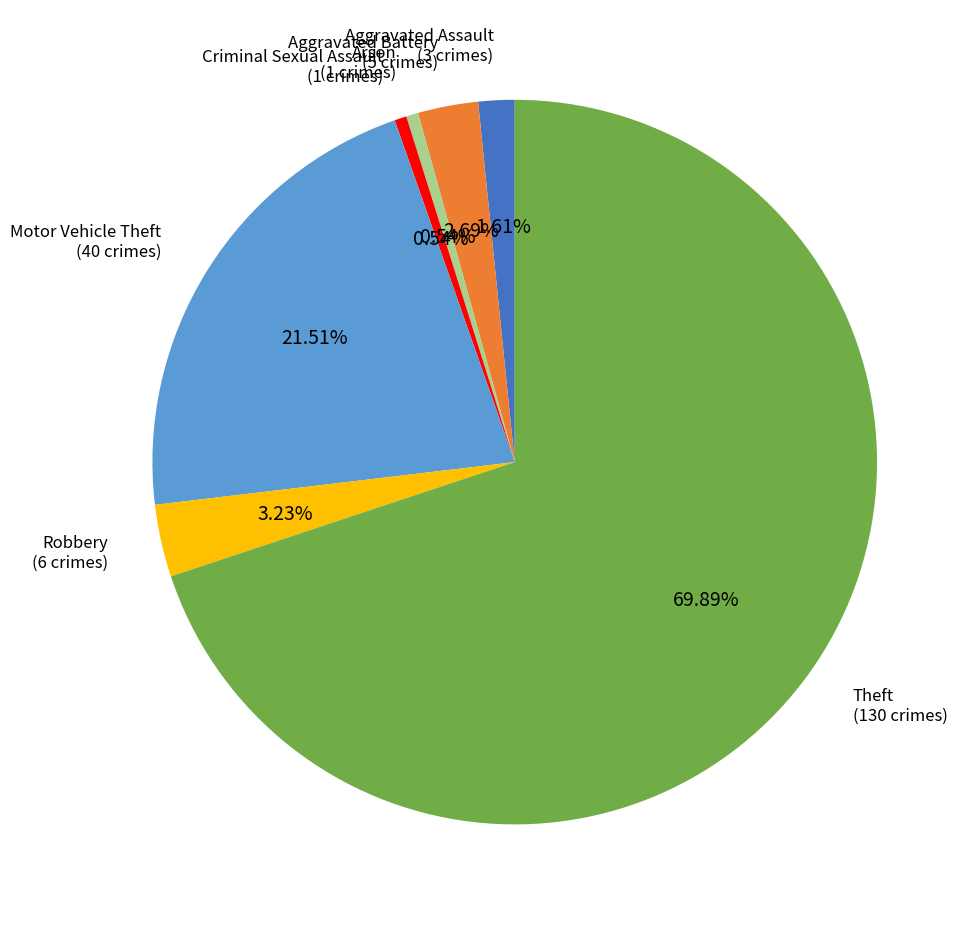

To the nearest percent, what is the difference between the Aggravated Battery and Arson slice percentages?

2%